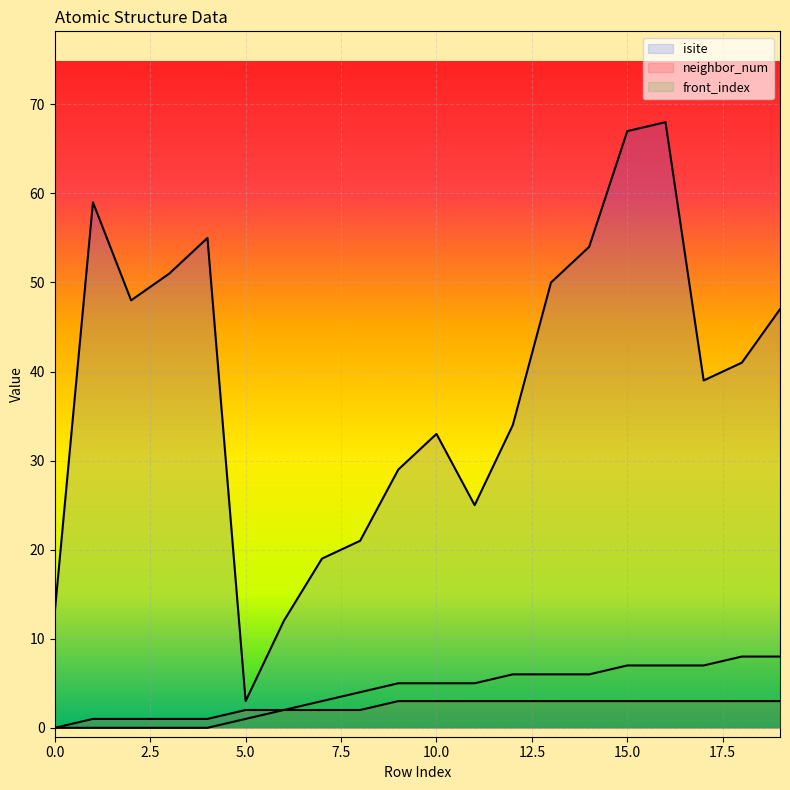

How many lines are shown in the chart?

3